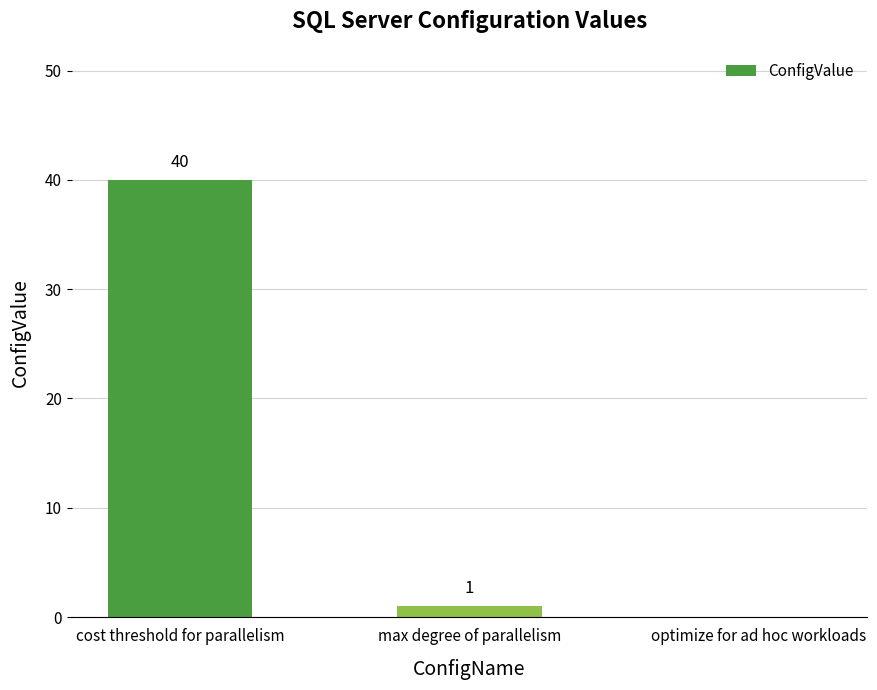

Which label corresponds to the largest value in the chart?

cost threshold for parallelism